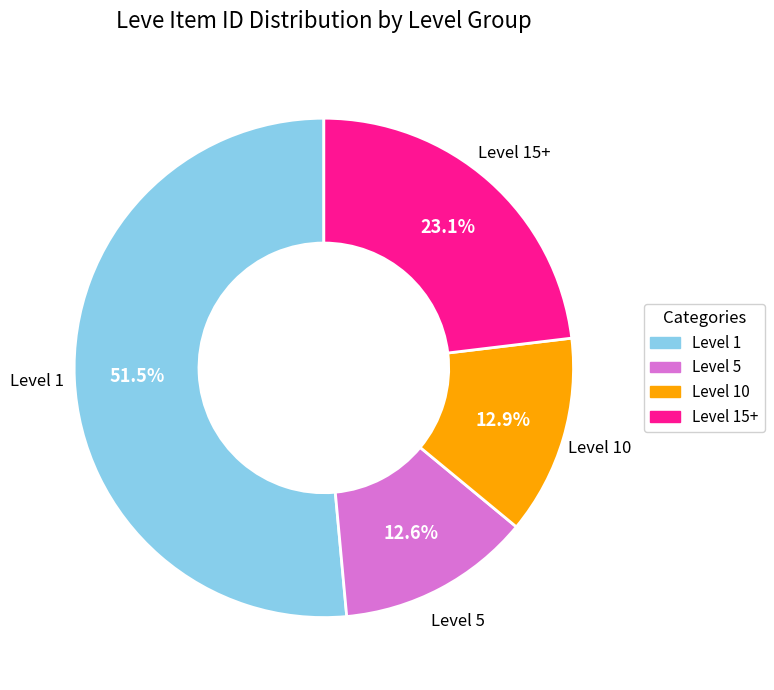

Is there any slice that represents more than half of the pie?

Yes